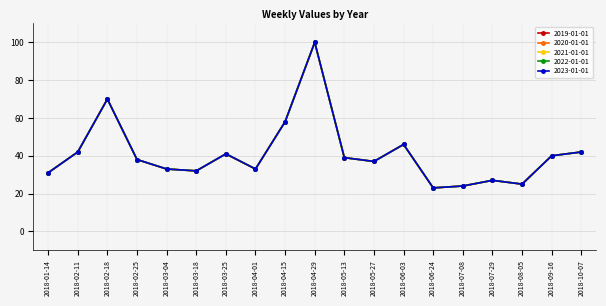

What is the total value across all series at 2018-06-24?

115